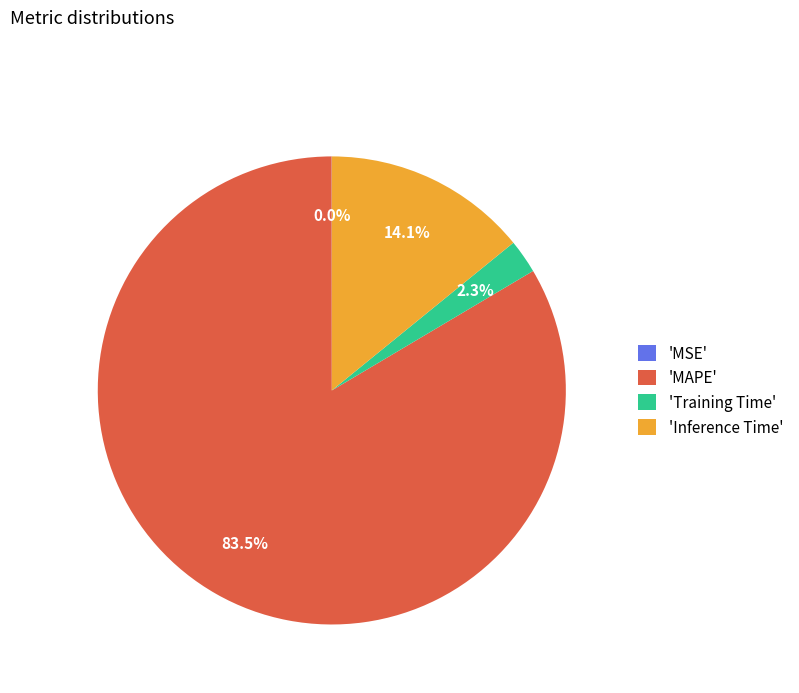

Between 'MAPE' and 'Inference Time', which is larger?

'MAPE'